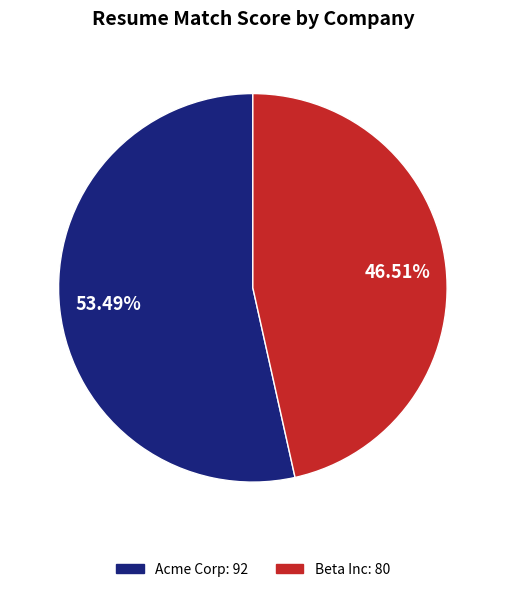

Rank the categories by value from lowest to highest.

Beta Inc, Acme Corp